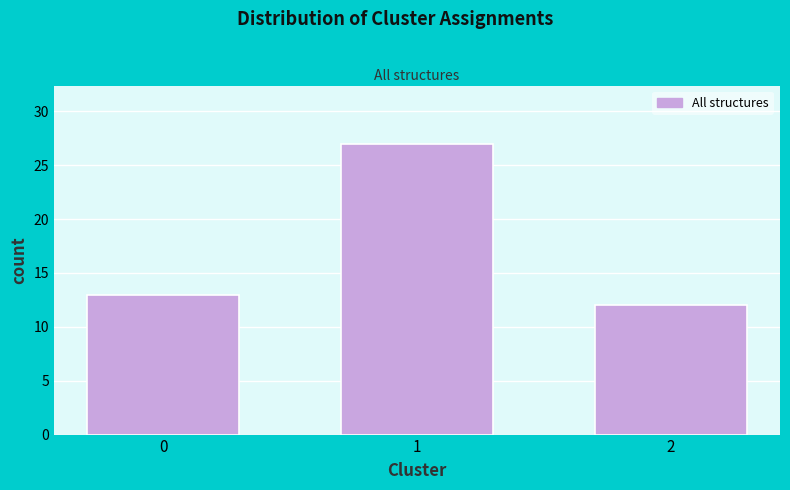

Reading right to left, what are all the values shown in this chart?

2=12	1=27	0=13